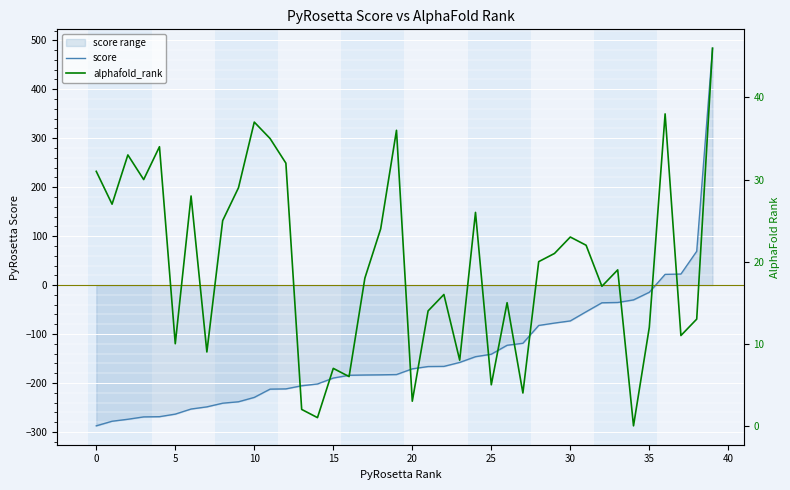

How many values in the score series are below -171?

21